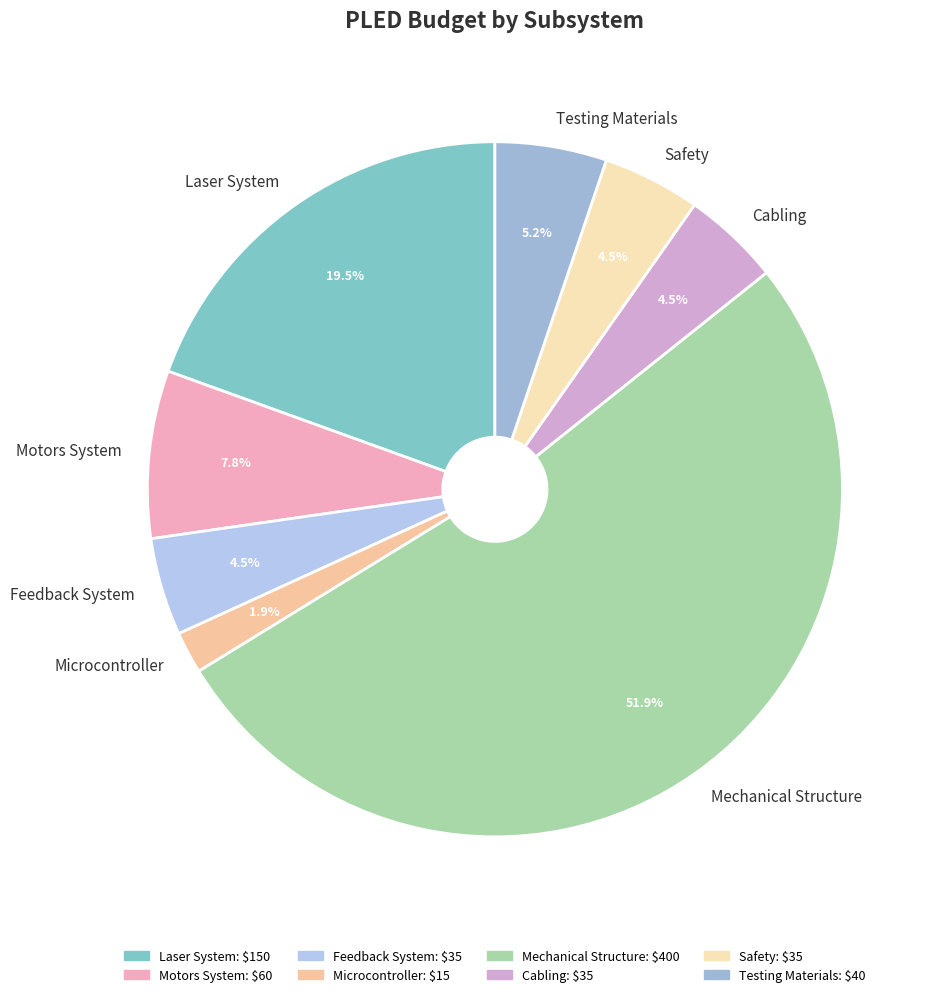

Which category accounts for the majority?

Mechanical Structure